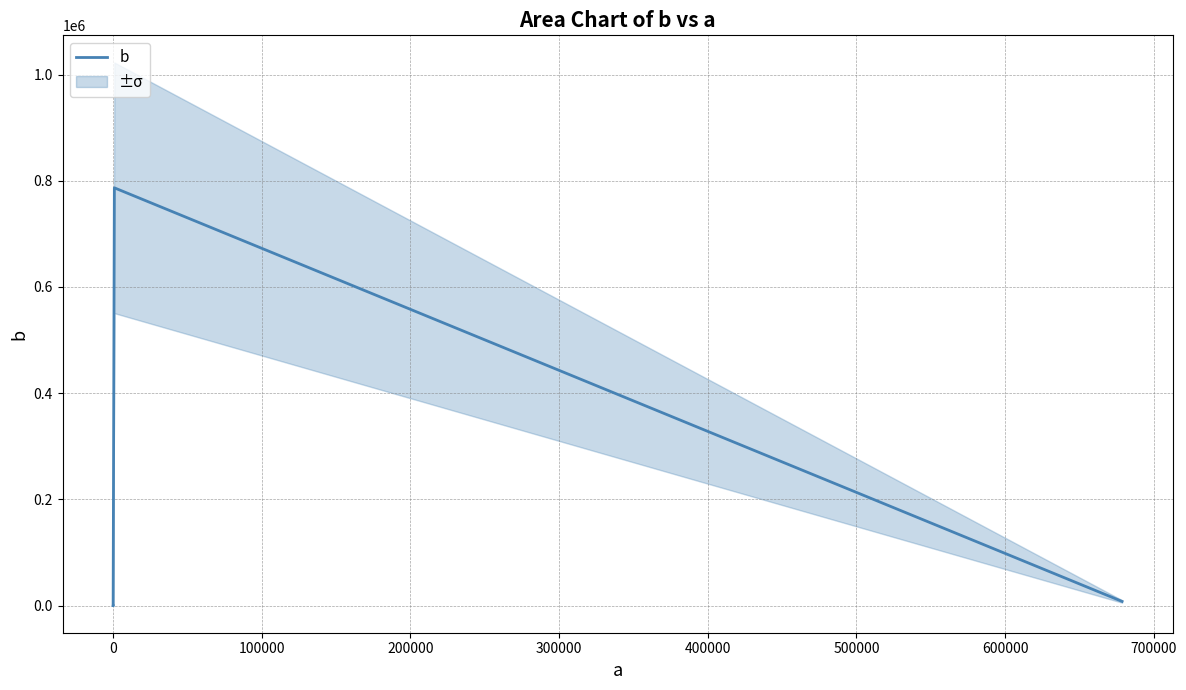

Between 300000 and 0, which is larger?

300000